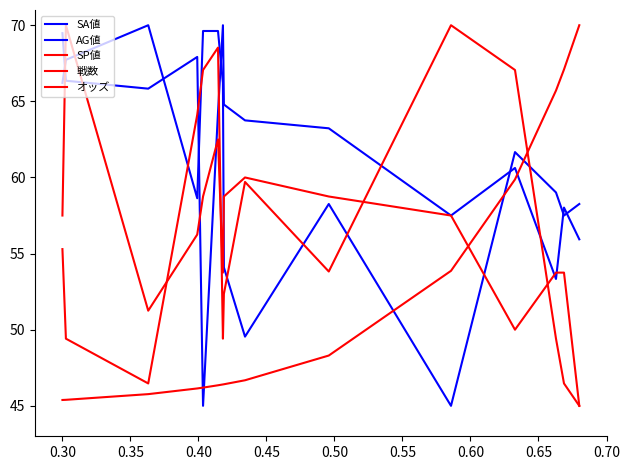

Does the chart have visible grid lines?

No